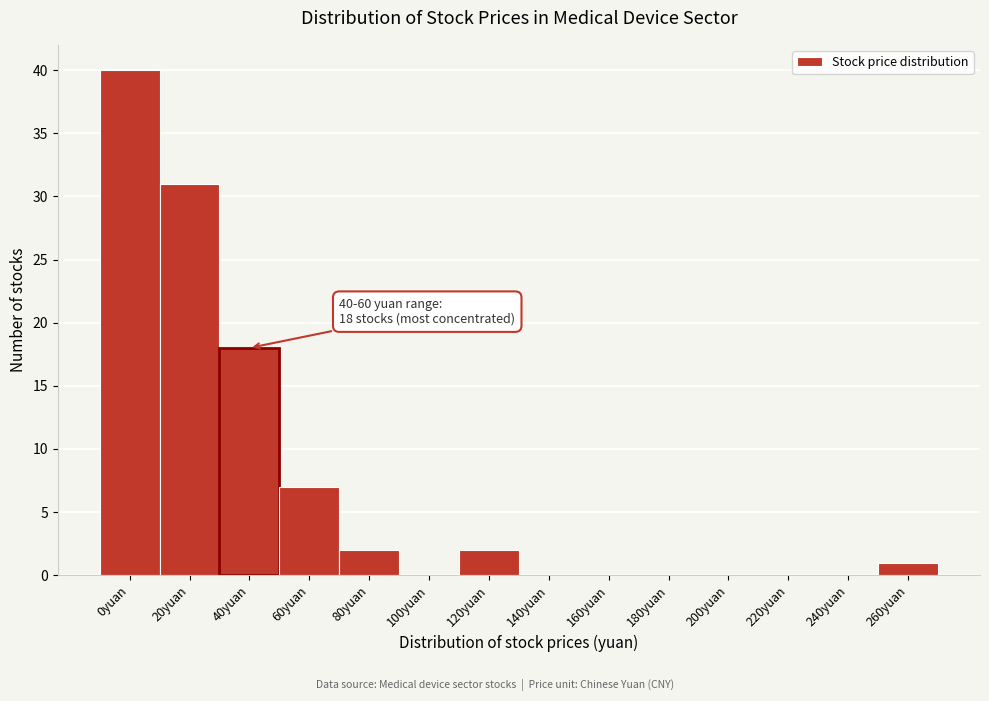

Reading left to right, what are all the values shown in this chart?

0yuan=40	20yuan=31	40yuan=18	60yuan=7	80yuan=2	100yuan=0	120yuan=2	140yuan=0	160yuan=0	180yuan=0	200yuan=0	220yuan=0	240yuan=0	260yuan=1